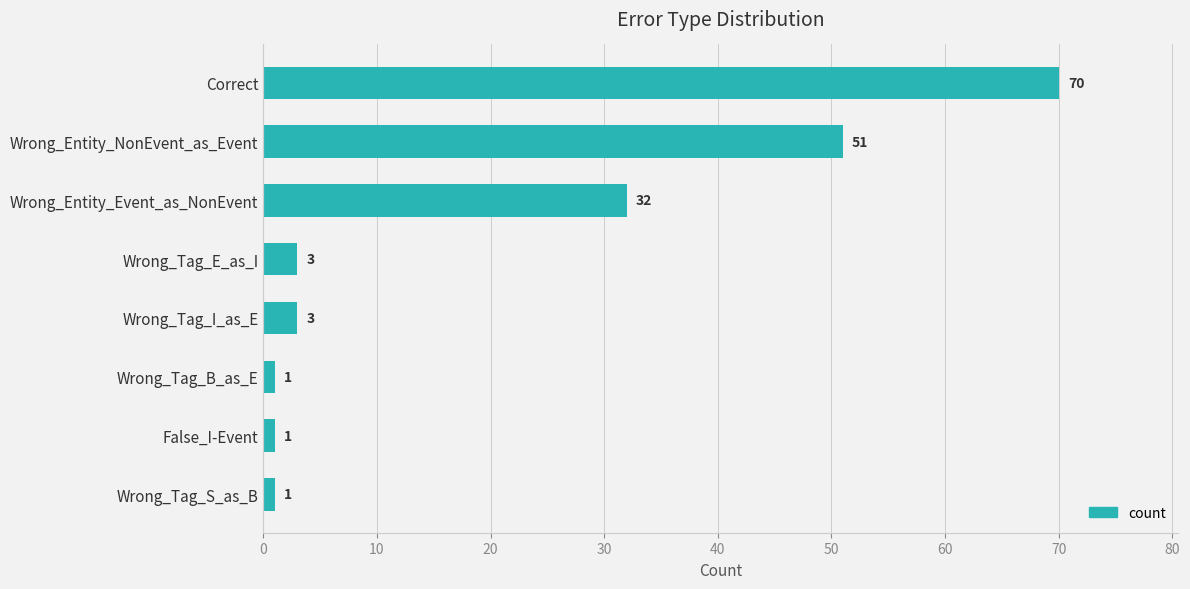

What is the greatest value displayed?

70